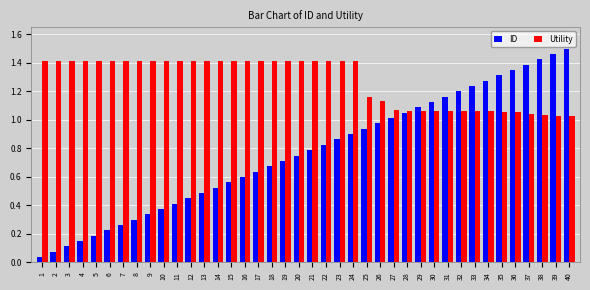

At 35, list the series in order from smallest to largest.

Utility, ID